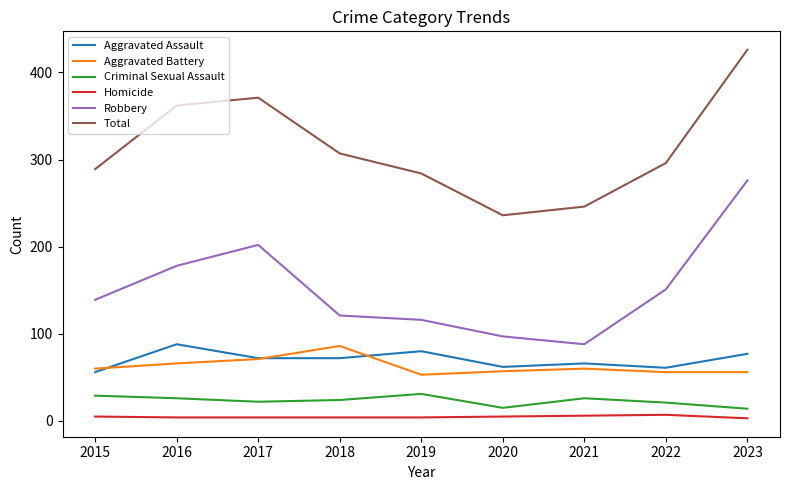

Where does the Criminal Sexual Assault series first go above 24?

2015